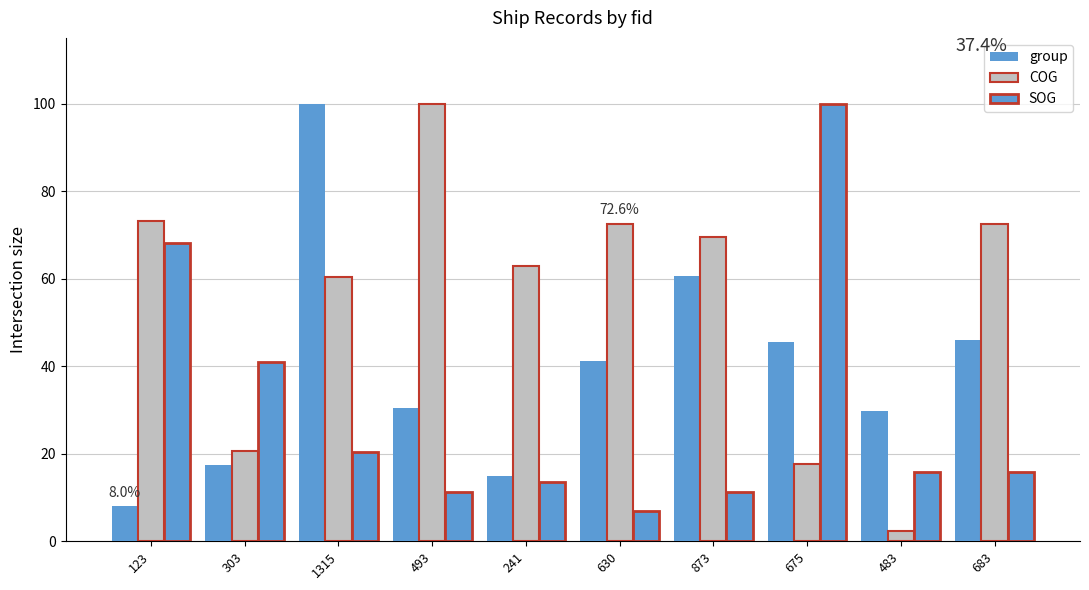

Which series changed the most between 1315 and 493?

group